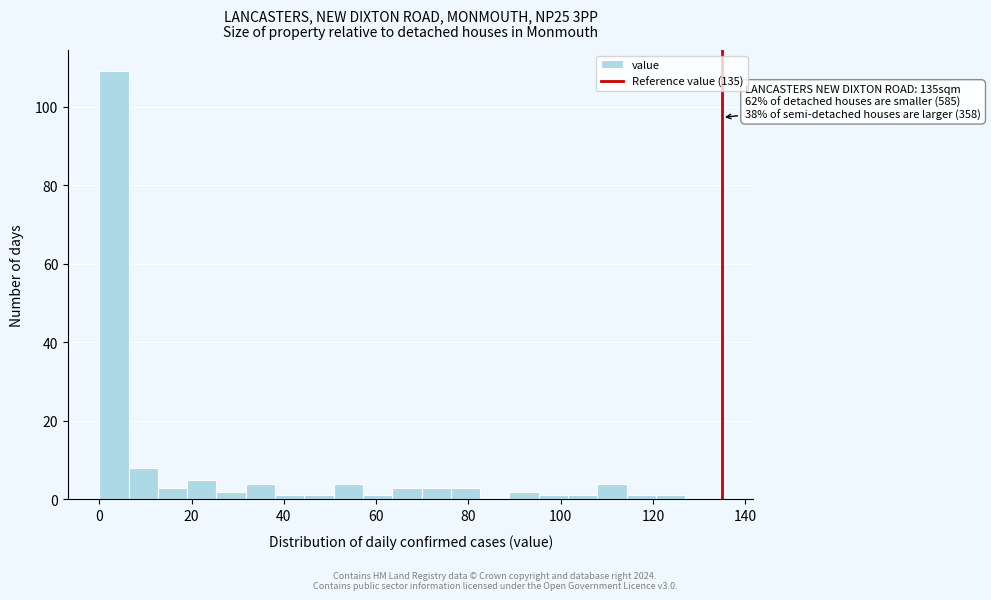

Read against the x-axis, roughly where is the centre of the tallest bar?

4